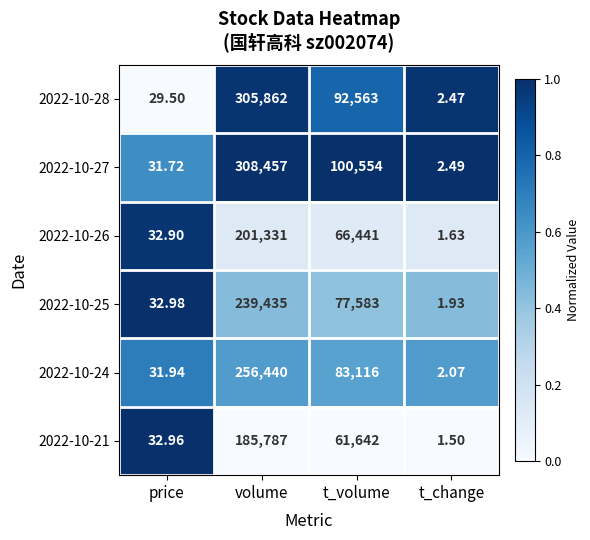

Rank the categories by 2022-10-27 value from lowest to highest.

t_change, price, t_volume, volume